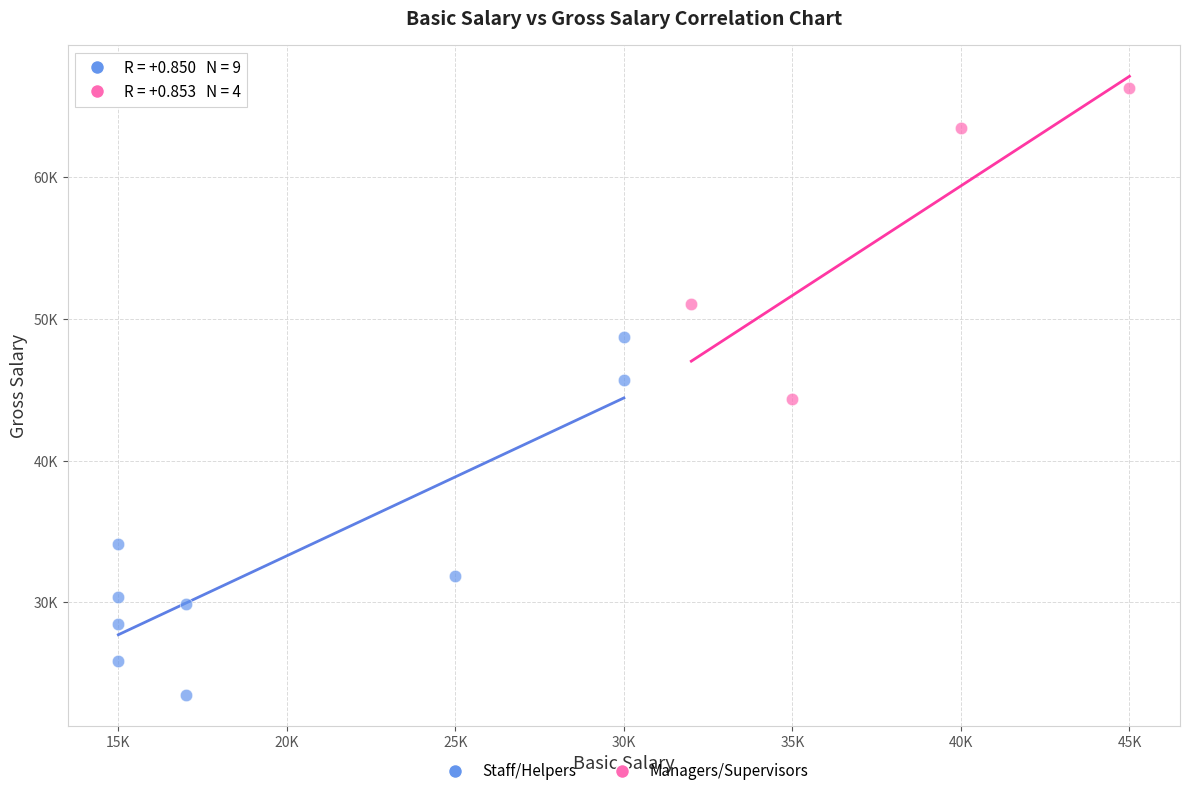

What are all the series names shown in the legend?

Staff/Helpers, Managers/Supervisors